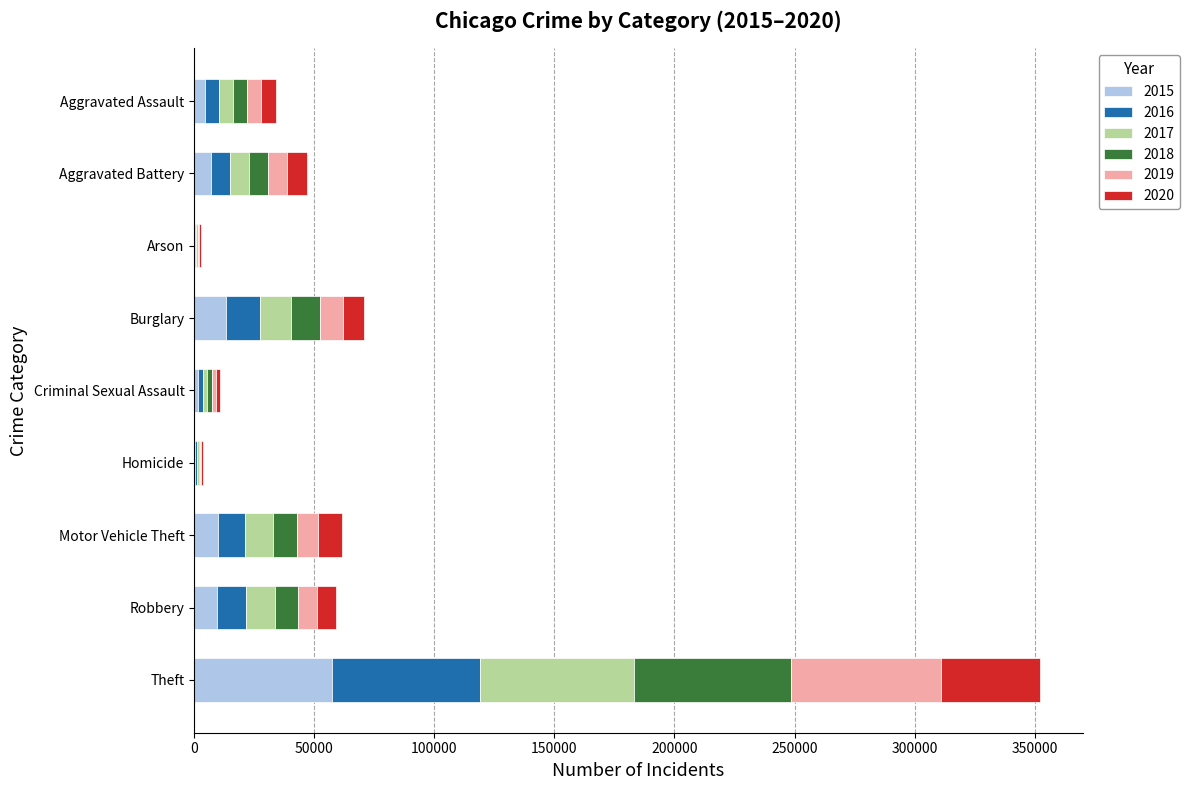

Which category has the highest value in the 2015 series?

Theft